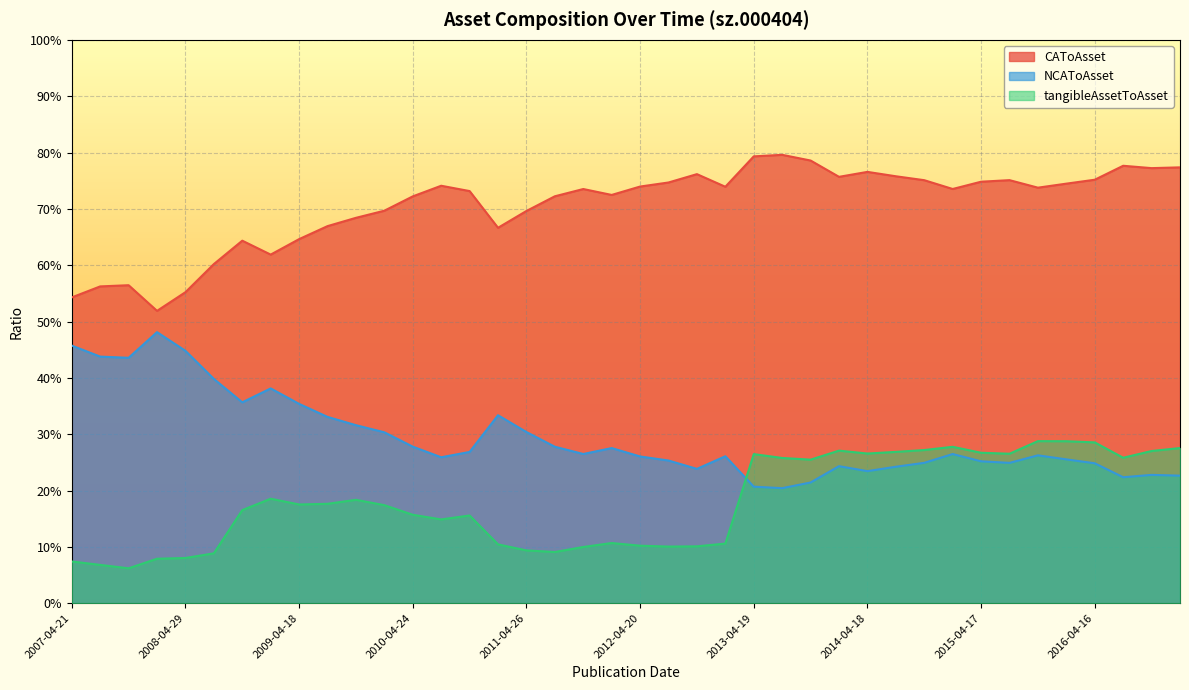

Is it true that NCAToAsset equals 0.1 at 2014-10-17?

False